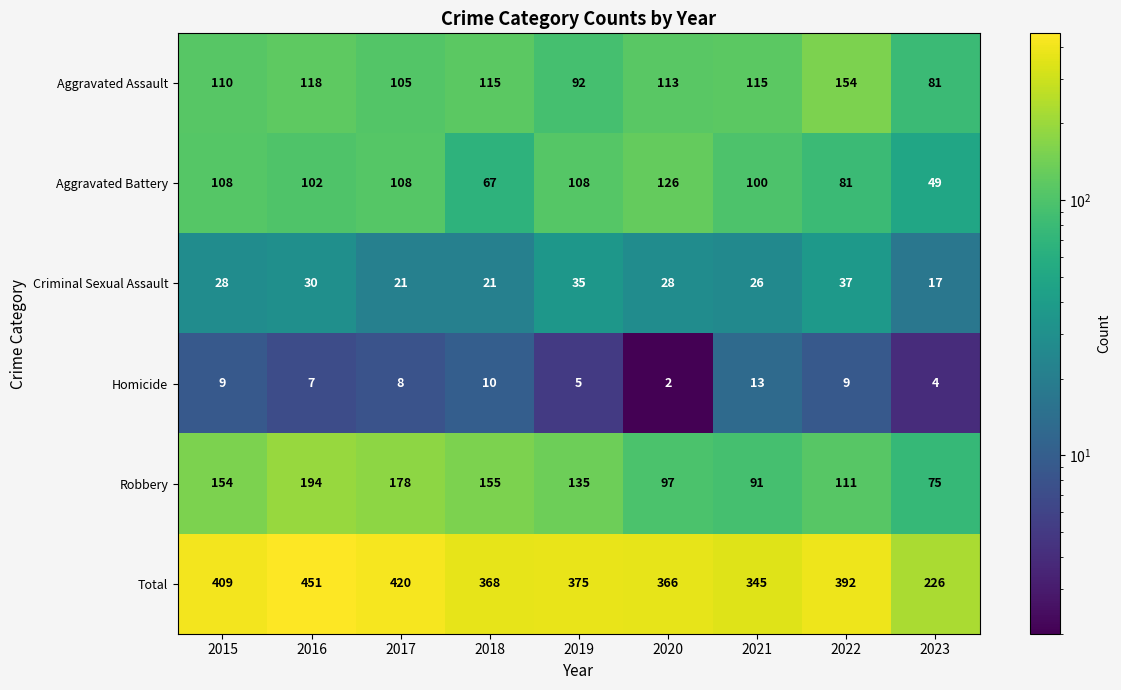

What is the total value across all series at 2017?

840